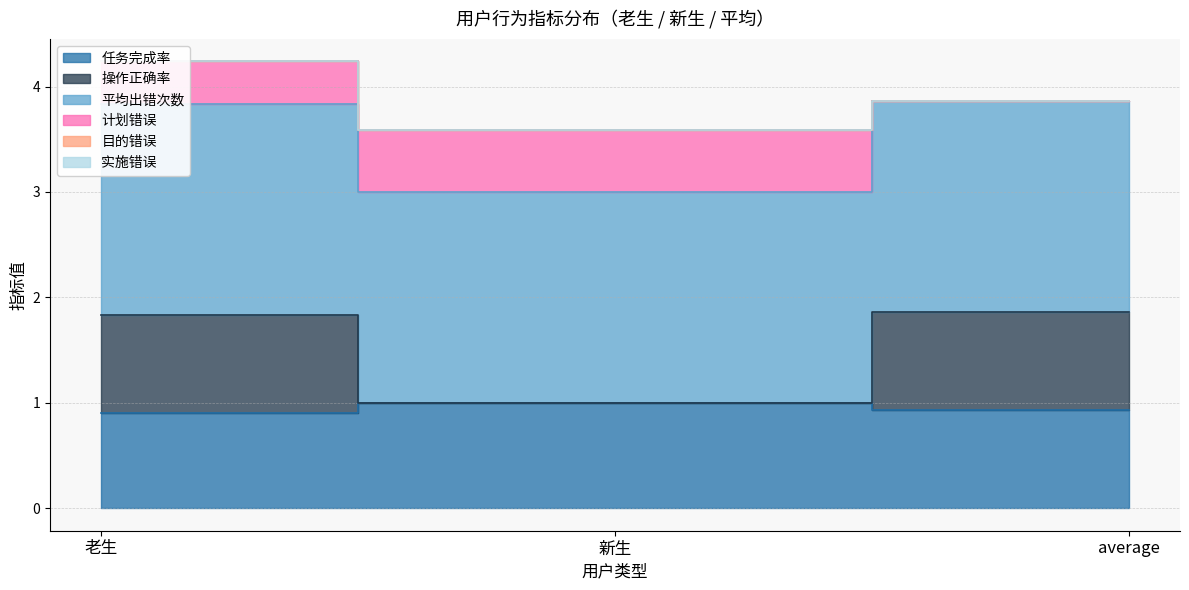

How many lines are shown in the chart?

6